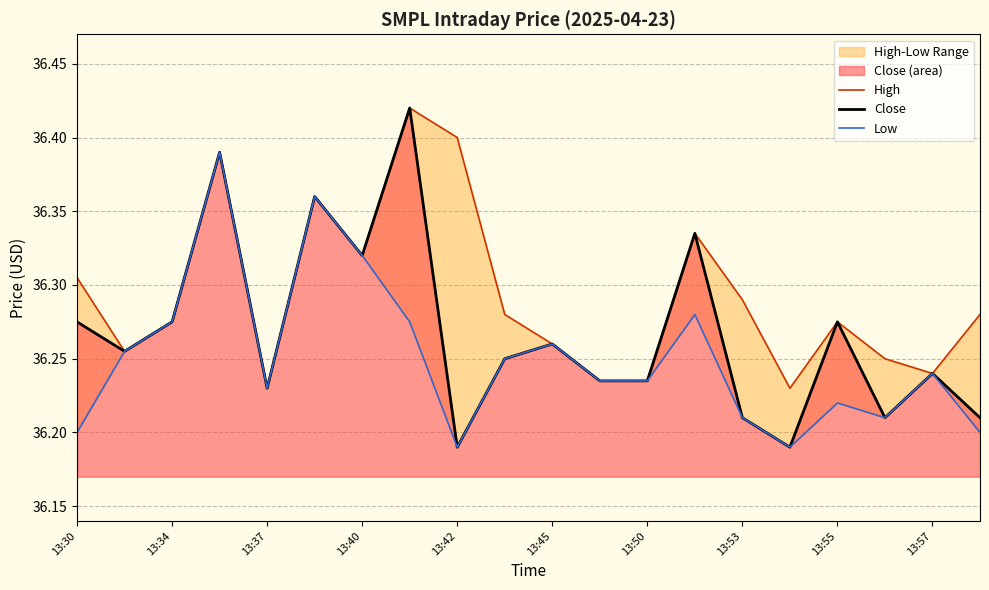

Is it true that Low equals 36.2 at 13:57?

True